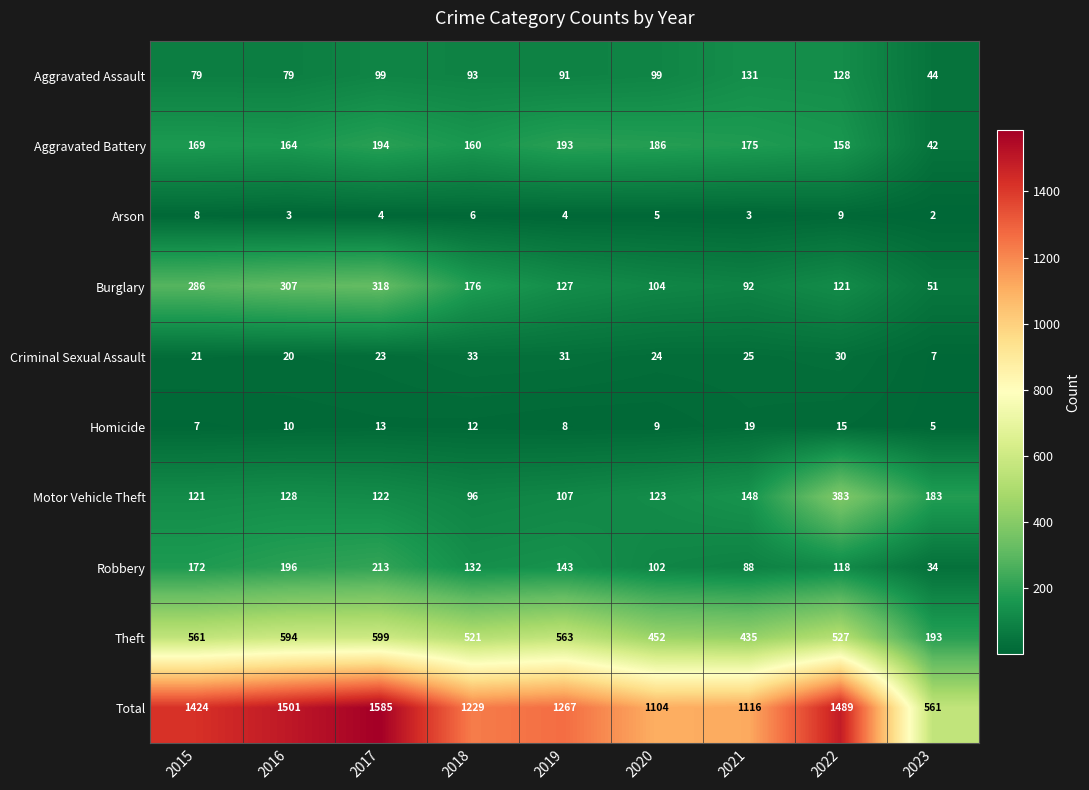

Read the Arson value at 2020.

5